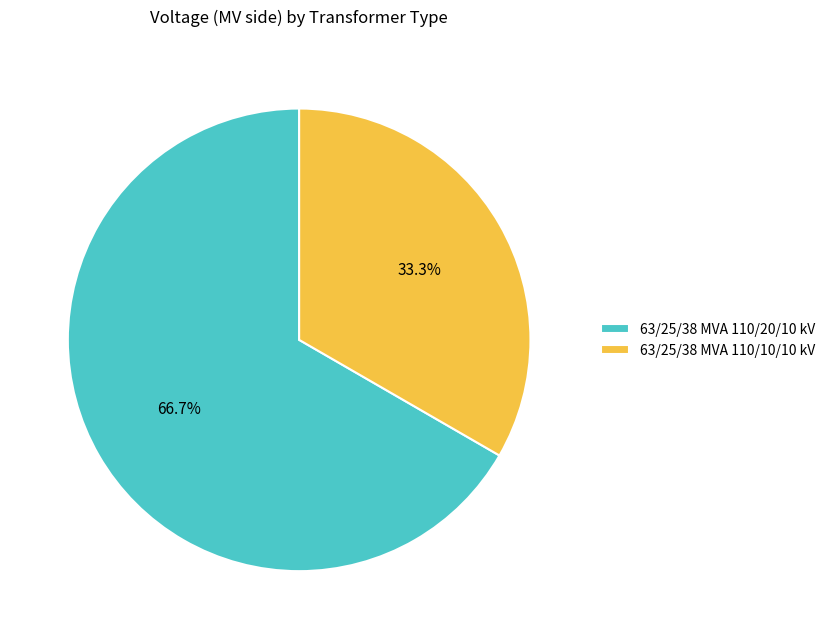

To the nearest percent, what is the combined percentage of 63/25/38 MVA 110/10/10 kV and 63/25/38 MVA 110/20/10 kV?

100%